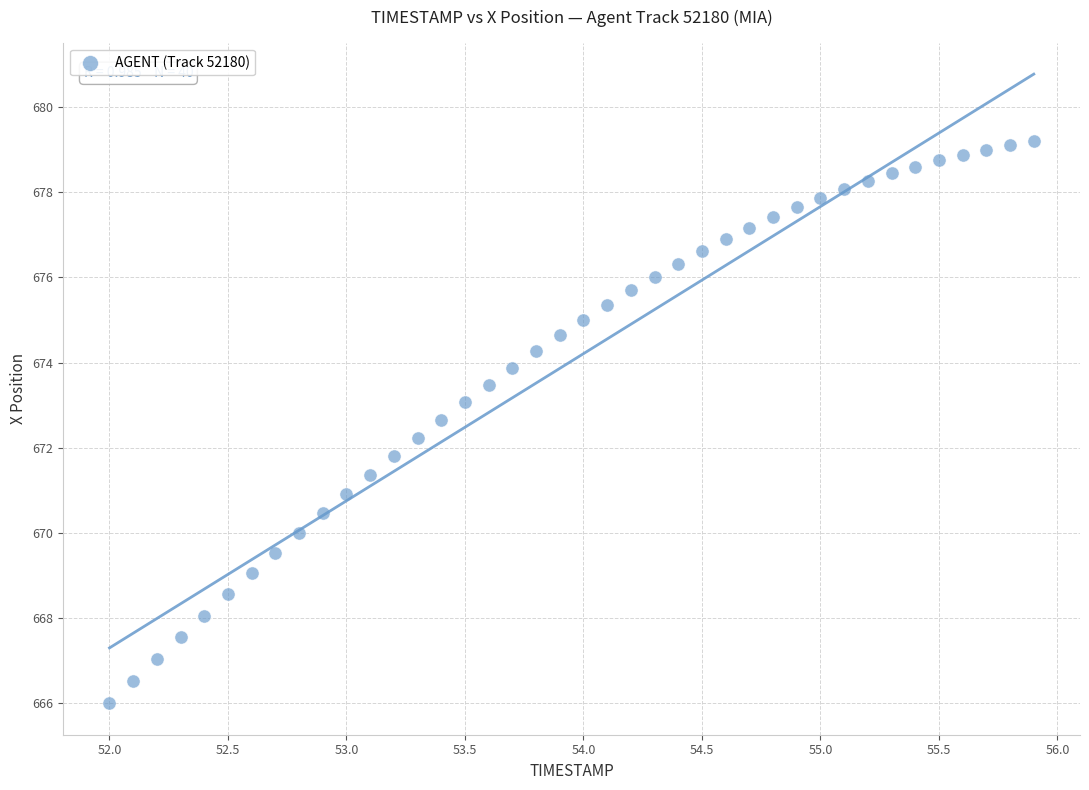

What is the range of Y values (max minus min)?

13.2